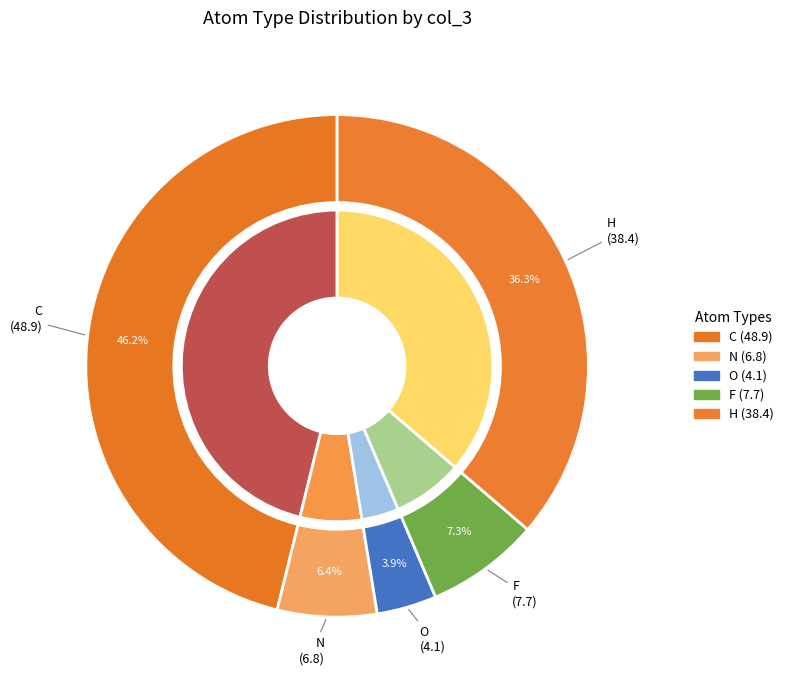

True or false: C accounts for 51% of the total.

False